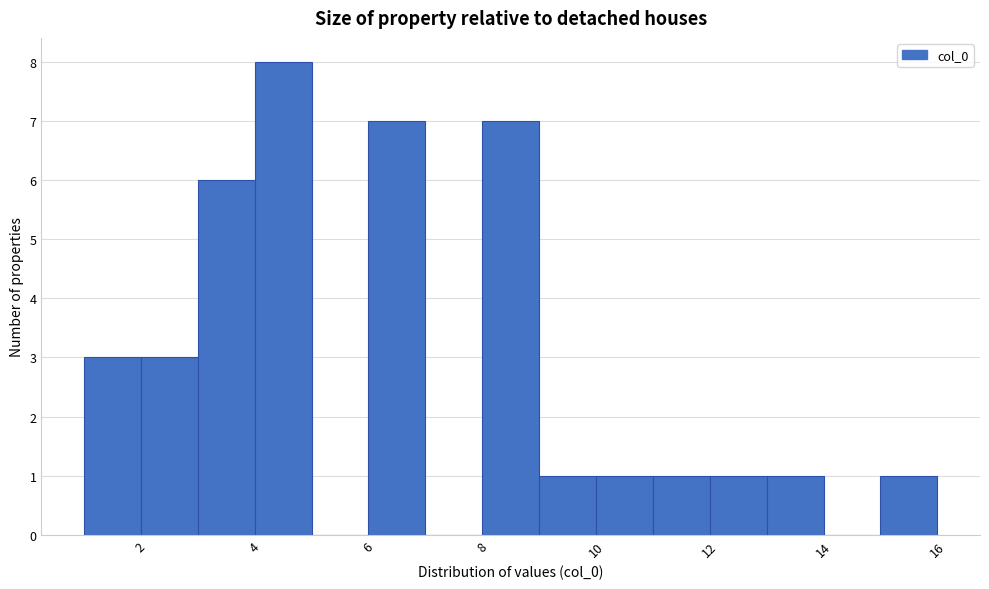

Reading left to right, transcribe this chart: for each bar, give the range it covers on the x-axis and its height. The values are not printed on the chart, so give them approximately, as read against the axis.

1 to 2: 3
2 to 3: 3
3 to 4: 6
4 to 5: 8
5 to 6: 0
6 to 7: 7
7 to 8: 0
8 to 9: 7
9 to 10: 1
10 to 11: 1
11 to 12: 1
12 to 13: 1
13 to 14: 1
14 to 15: 0
15 to 16: 1